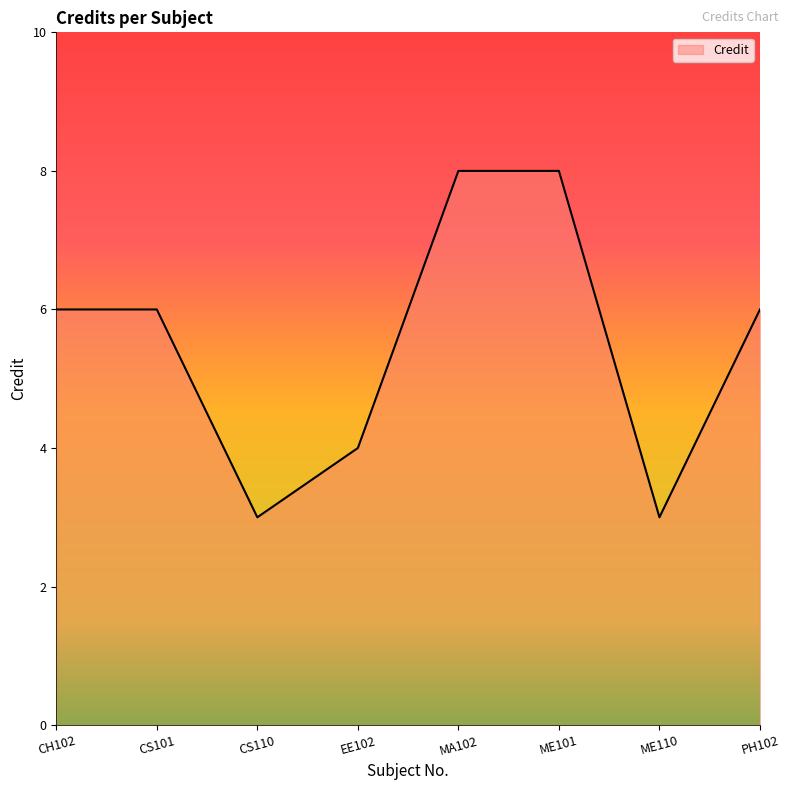

What position from the right is PH102?

1